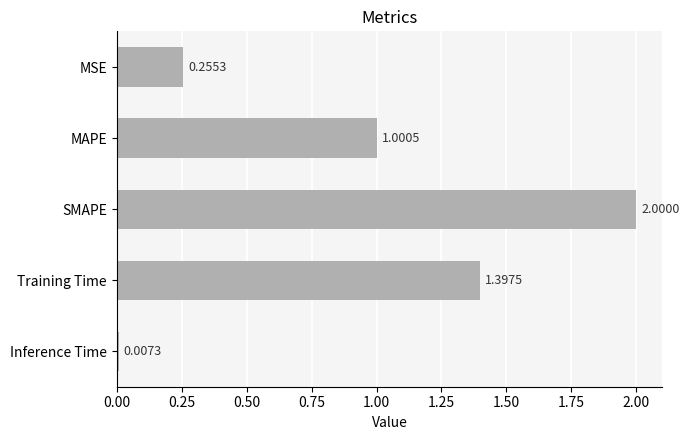

Which label corresponds to the smallest value in the chart?

Inference Time